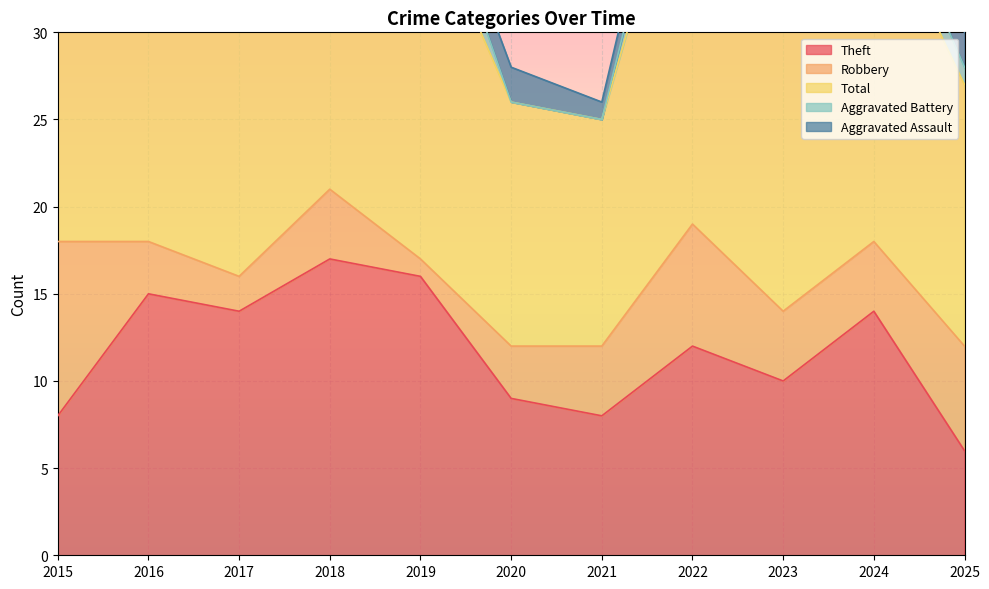

What is the approximate value of Aggravated Assault at 2019?

1